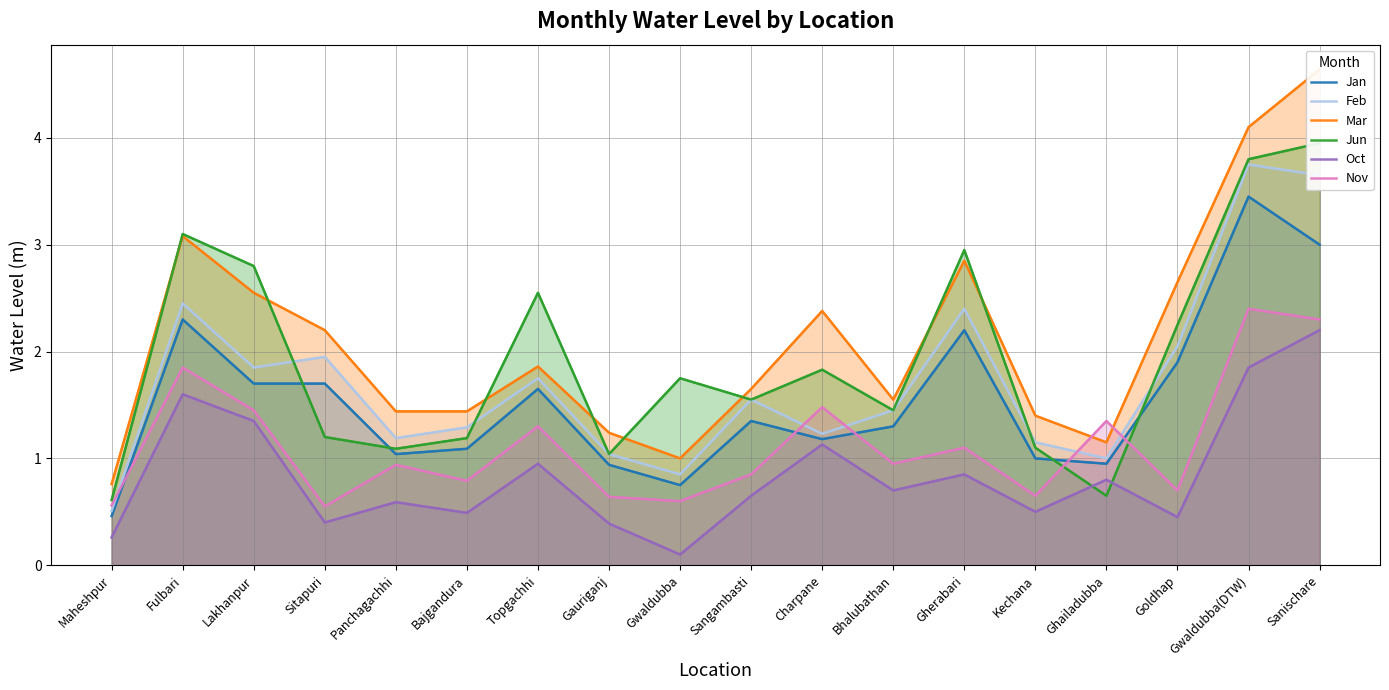

What is the spread (max minus min) of values at Charpane?

1.2